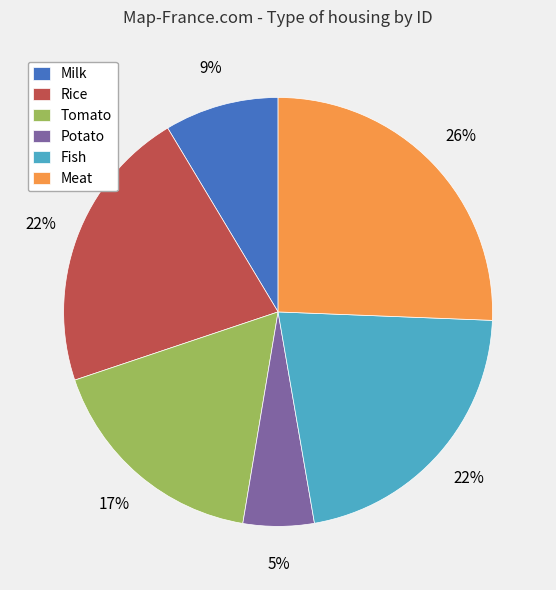

Is it true that Milk is 9% of the pie?

True